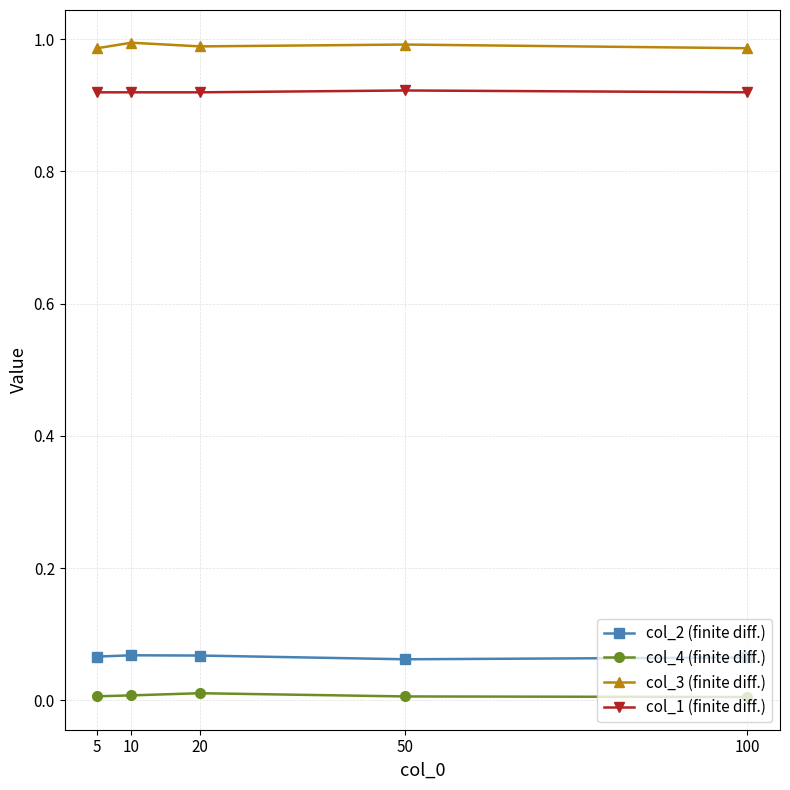

What are all the series names shown in the legend?

col_2 (finite diff.), col_4 (finite diff.), col_3 (finite diff.), col_1 (finite diff.)